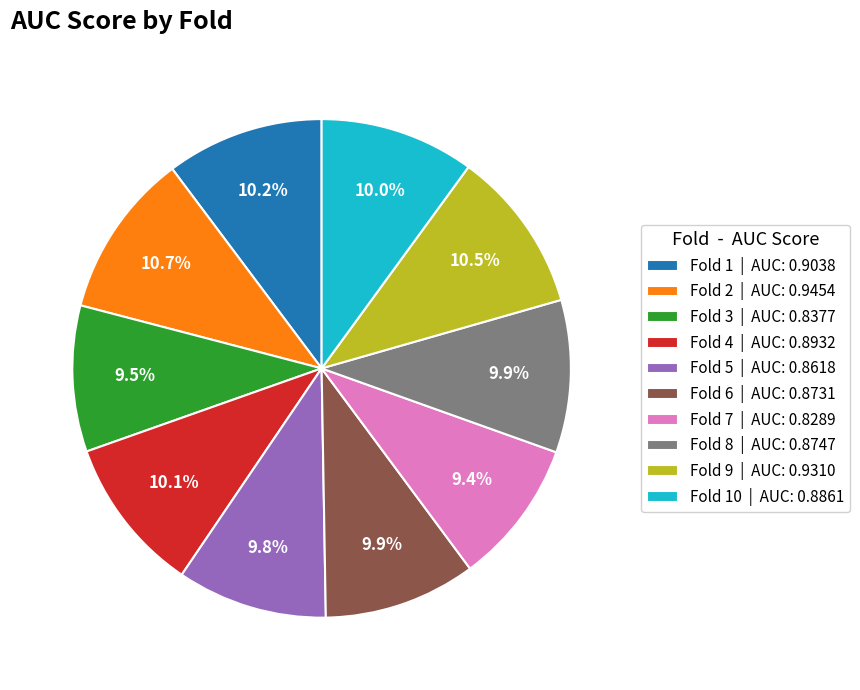

Combined, do Fold 2 | AUC: 0.9454 and Fold 9 | AUC: 0.9310 account for over 50%?

No